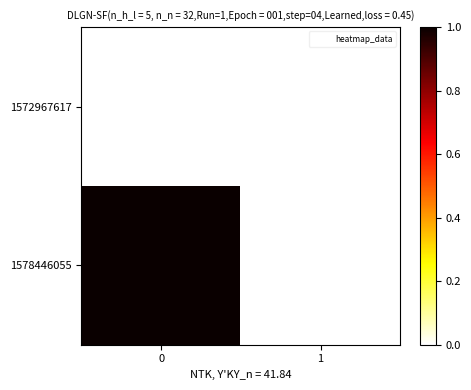

What is the maximum value shown in the chart?

1